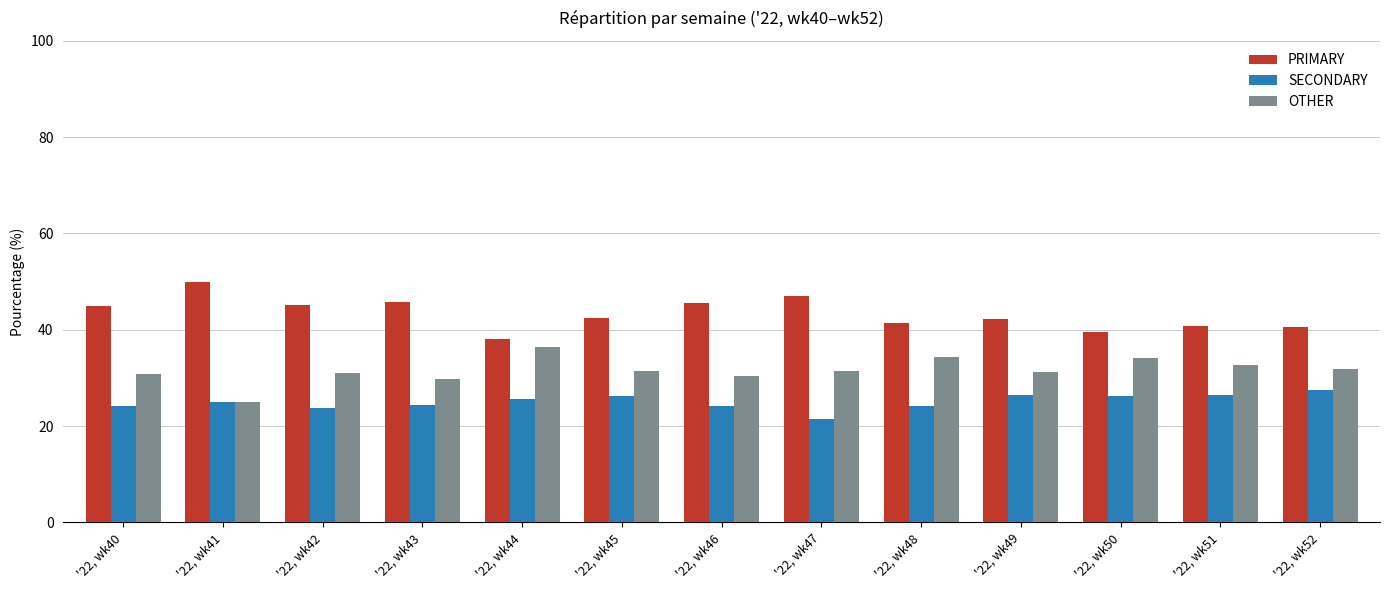

What is the maximum value for SECONDARY?

27.5